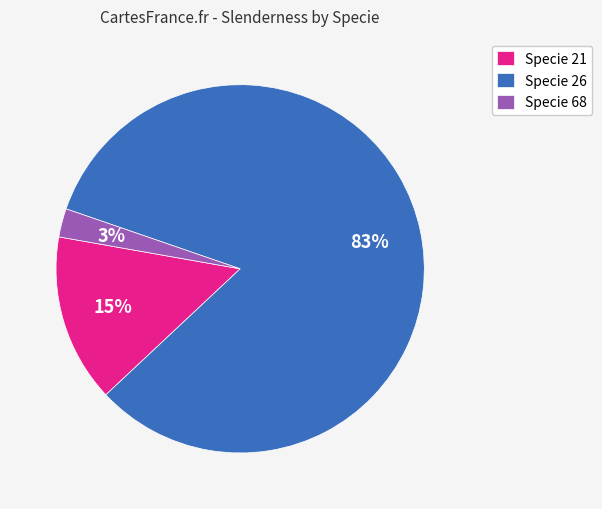

Rank the categories by value from highest to lowest.

Specie 26, Specie 21, Specie 68